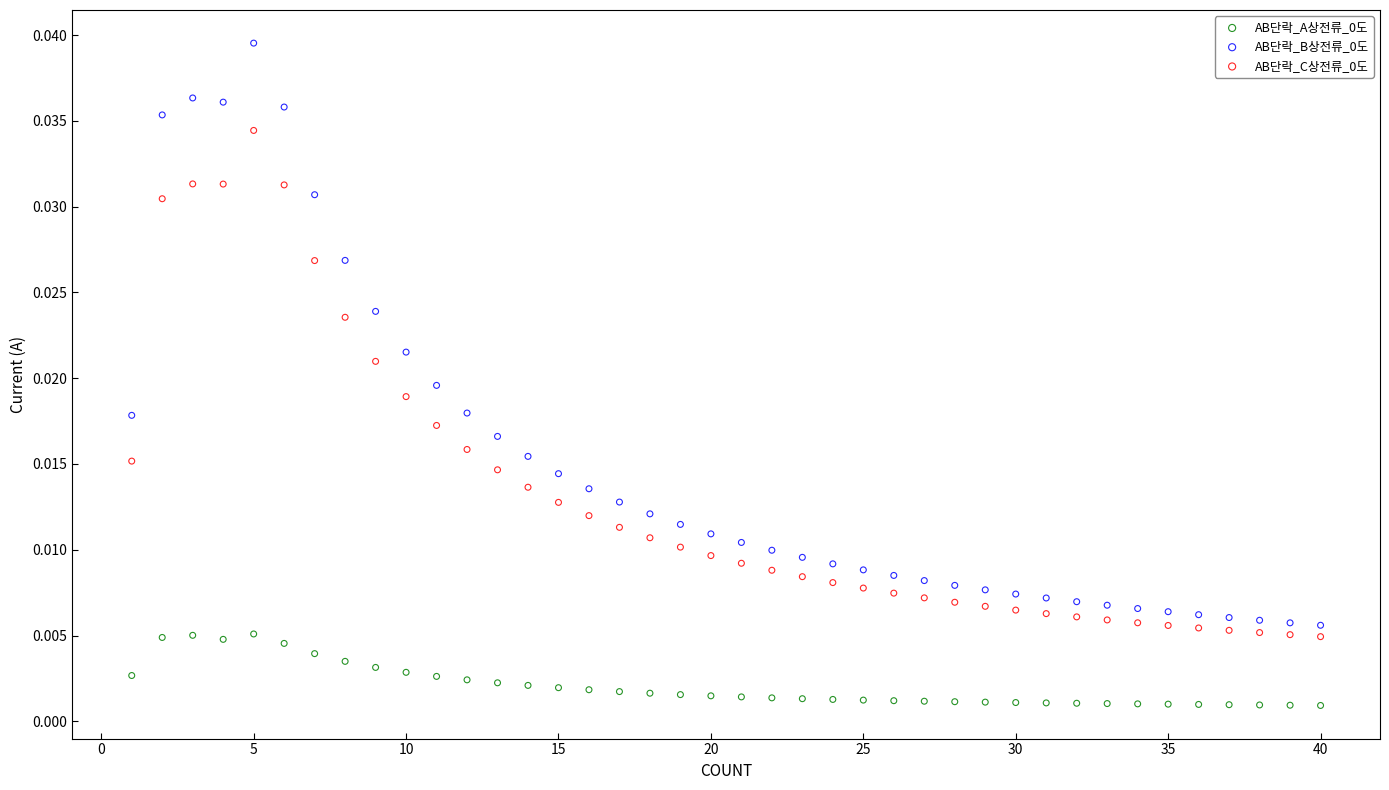

What is the X range (max minus min) for the scatter plot?

39.0